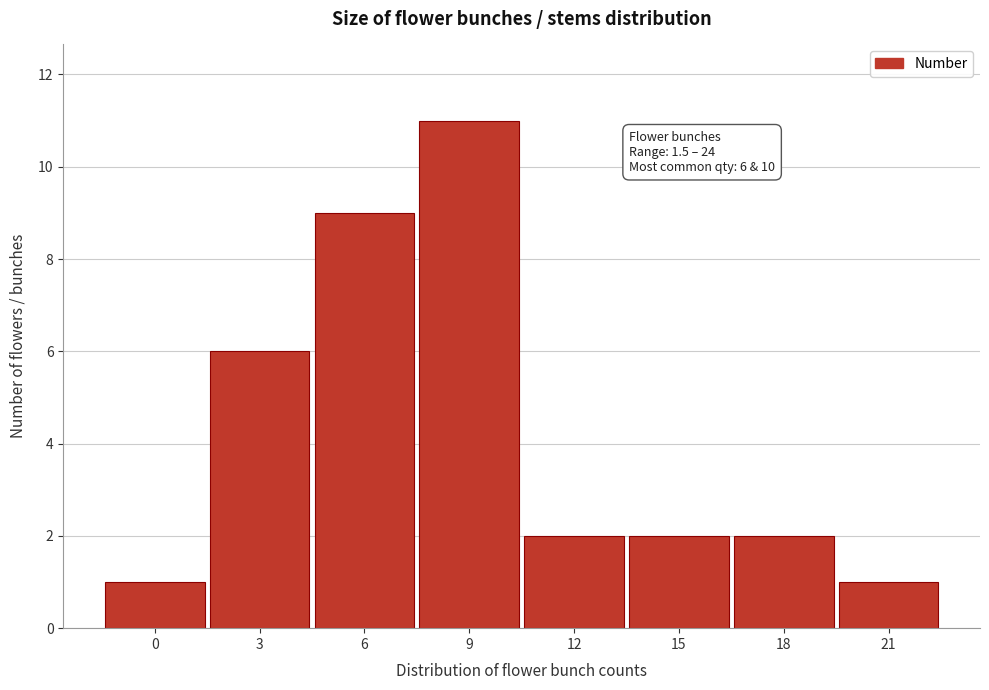

Reading right to left, extract all data points from this chart.

21=1	18=2	15=2	12=2	9=11	6=9	3=6	0=1